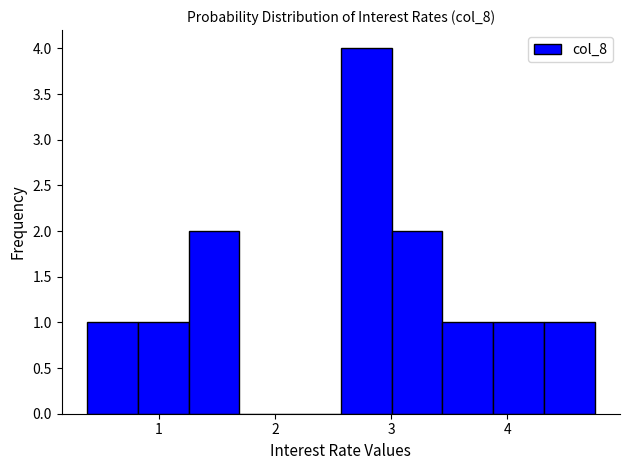

Reading left to right, transcribe this chart: for each bar, give the range it covers on the x-axis and its height. Neither the bar edges nor the heights are printed on the chart, so give them approximately, as read against the axes.

0.4 to 0.8: 1
0.8 to 1.3: 1
1.3 to 1.7: 2
1.7 to 2.1: 0
2.1 to 2.6: 0
2.6 to 3.0: 4
3.0 to 3.4: 2
3.4 to 3.9: 1
3.9 to 4.3: 1
4.3 to 4.8: 1